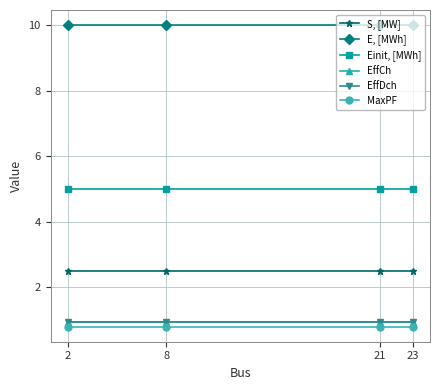

Is this an area chart (filled region under the line)?

No